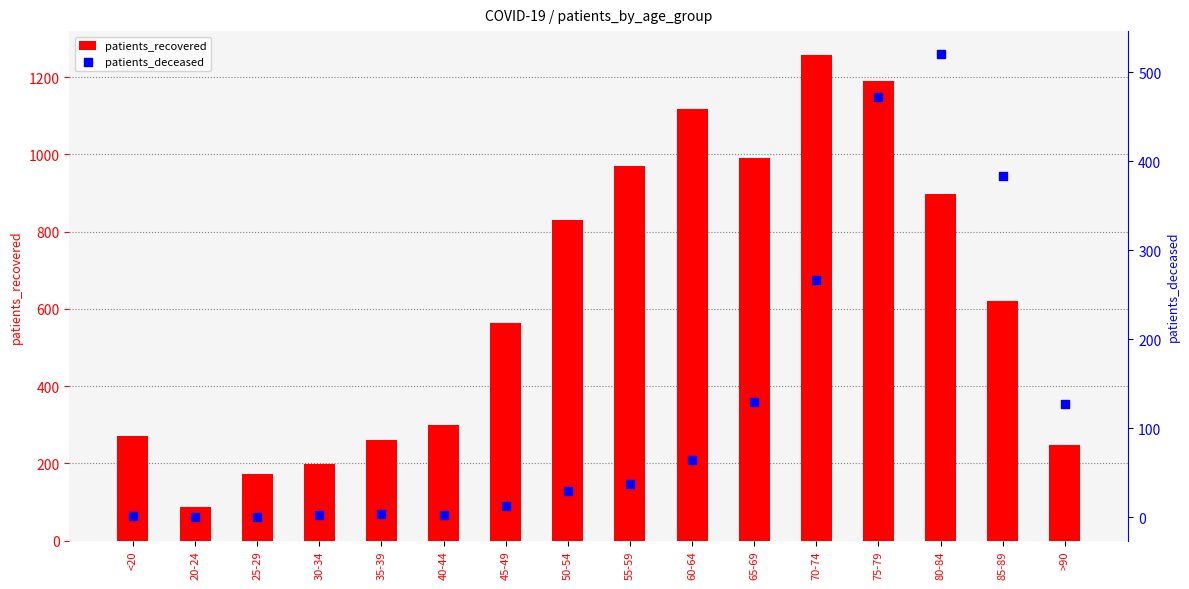

Which series has the largest Y range (max minus min)?

patients_recovered